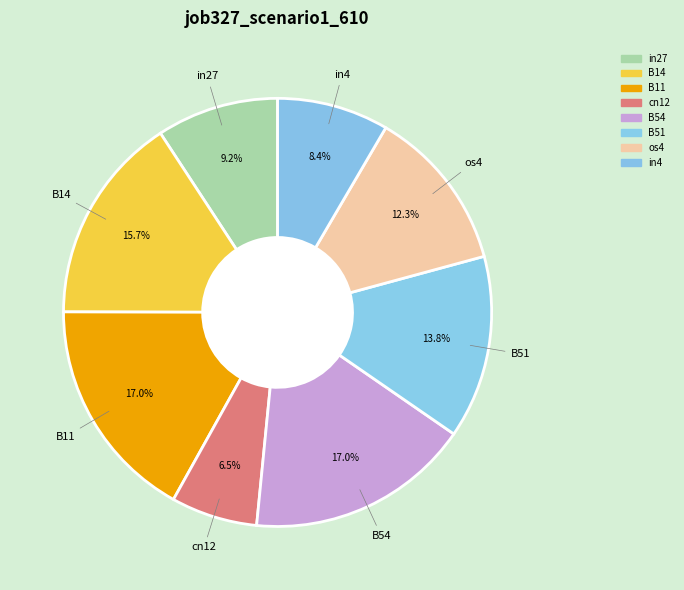

What is the largest slice in the pie chart?

B11